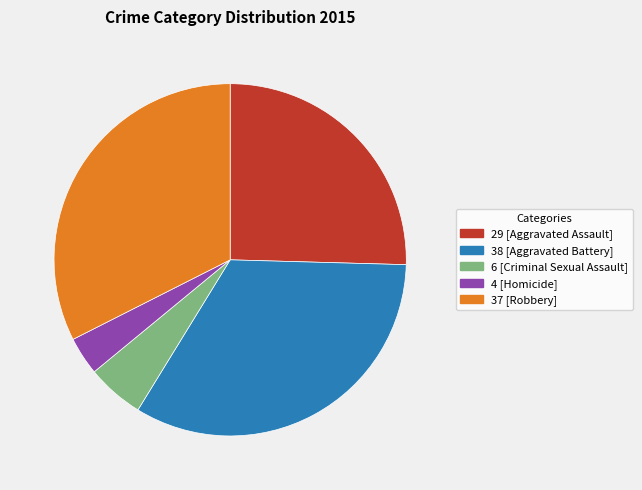

Which category has the smallest portion of the pie?

4 [Homicide]